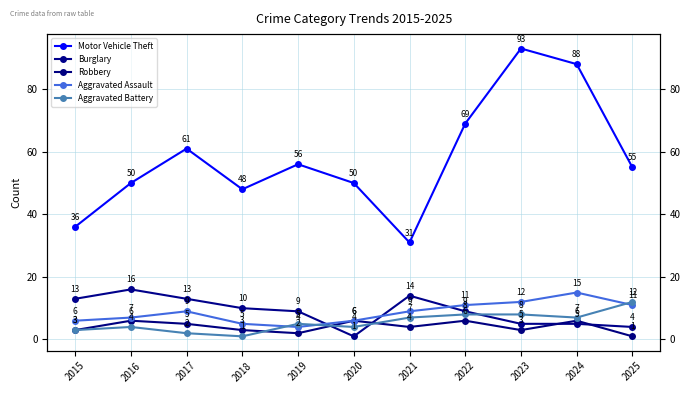

How many interior local valleys does the Burglary series have?

1